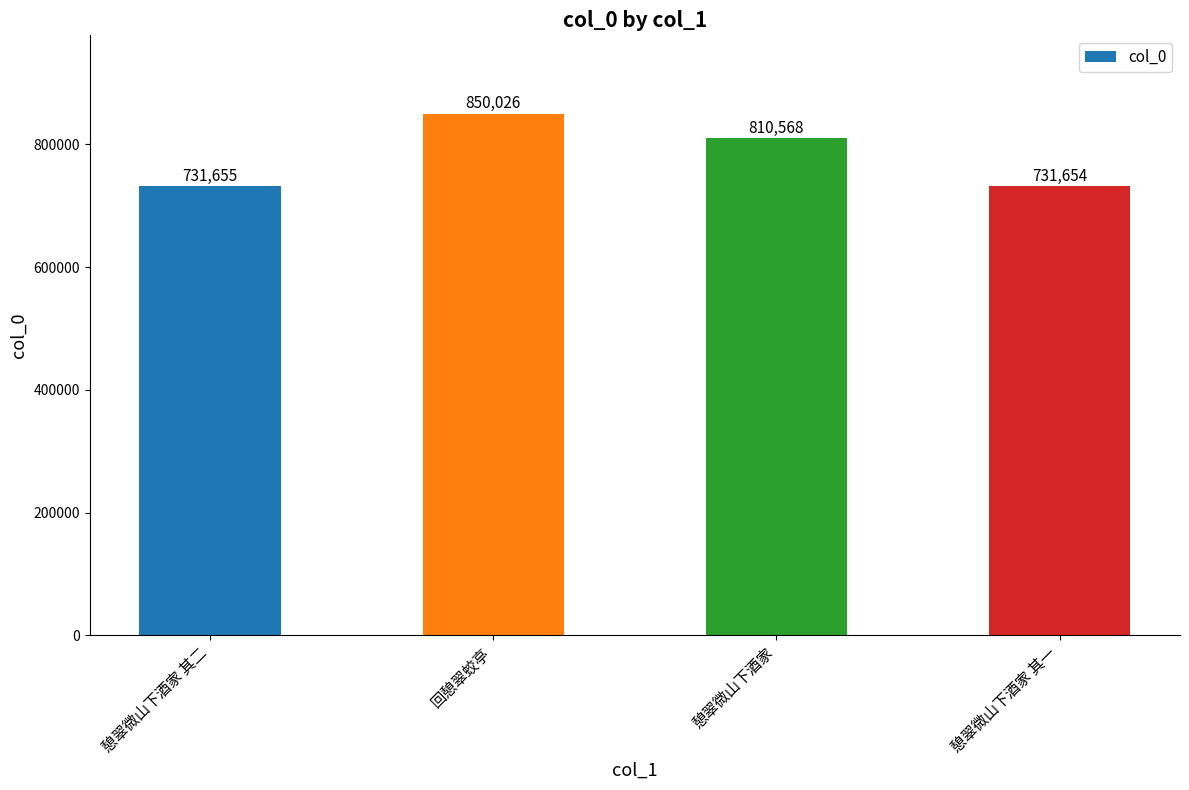

How many data points are less than 810568?

2